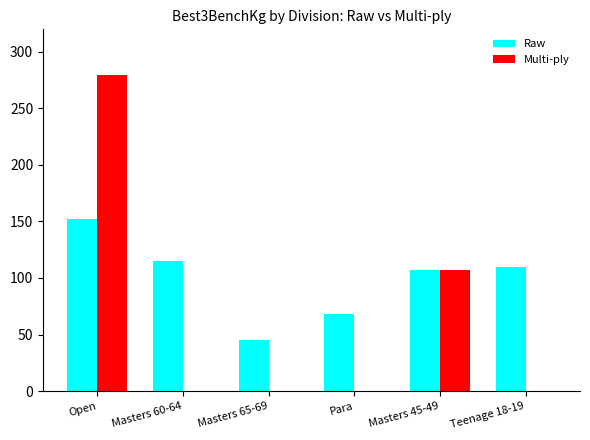

What is the maximum value for Raw?

152.5